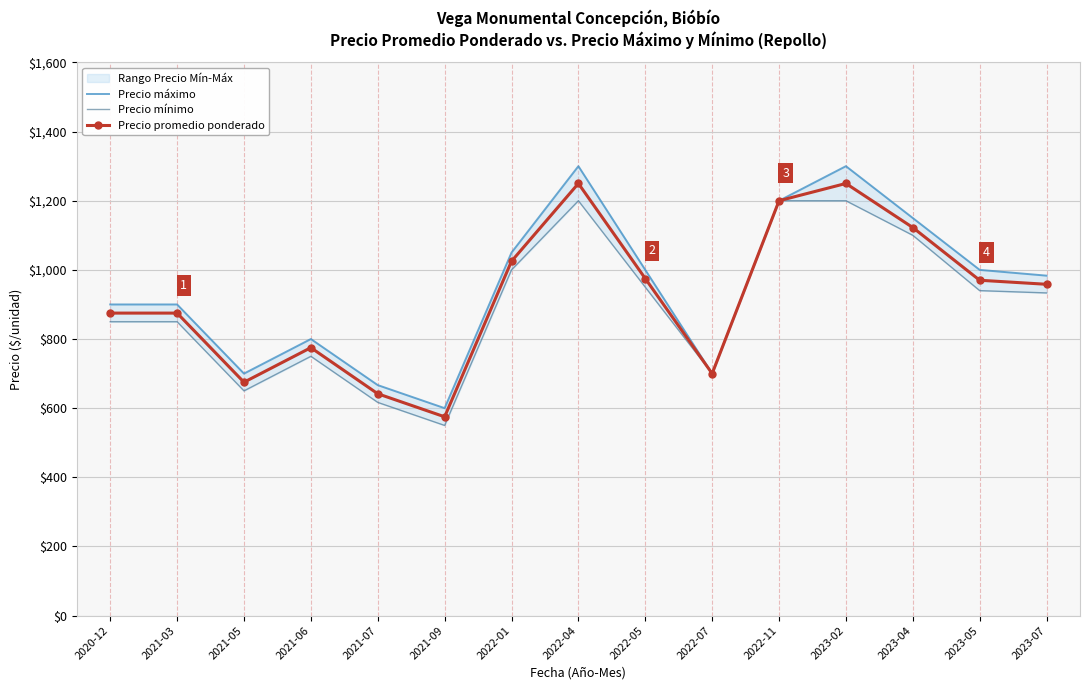

Which series has the largest range (max minus min)?

Precio máximo